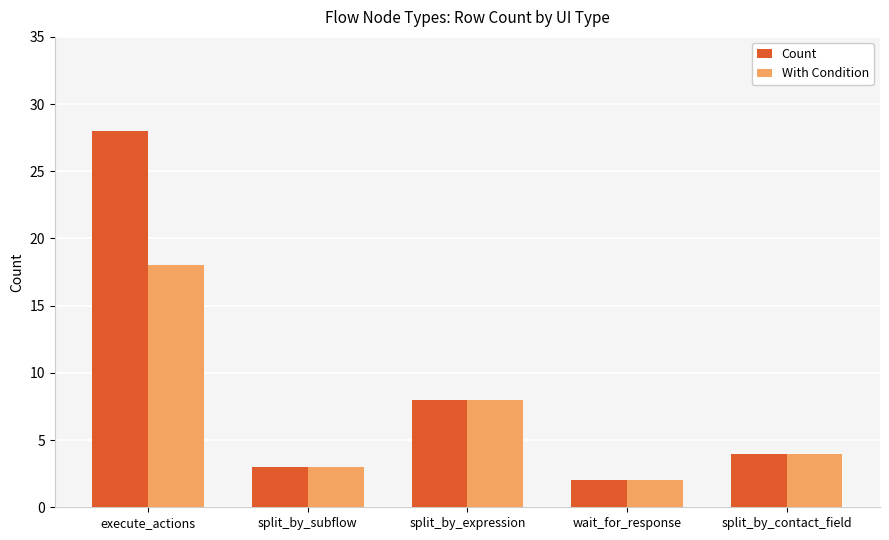

The Count series shows 3 at split_by_subflow. True or false?

True